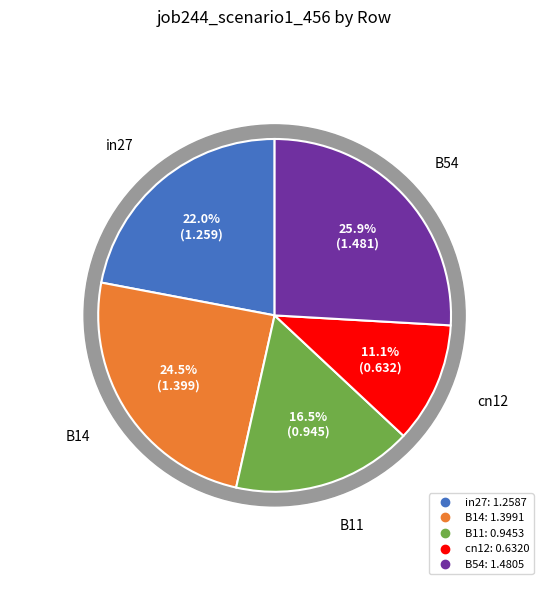

How much of the chart is everything except B11?

83.5%